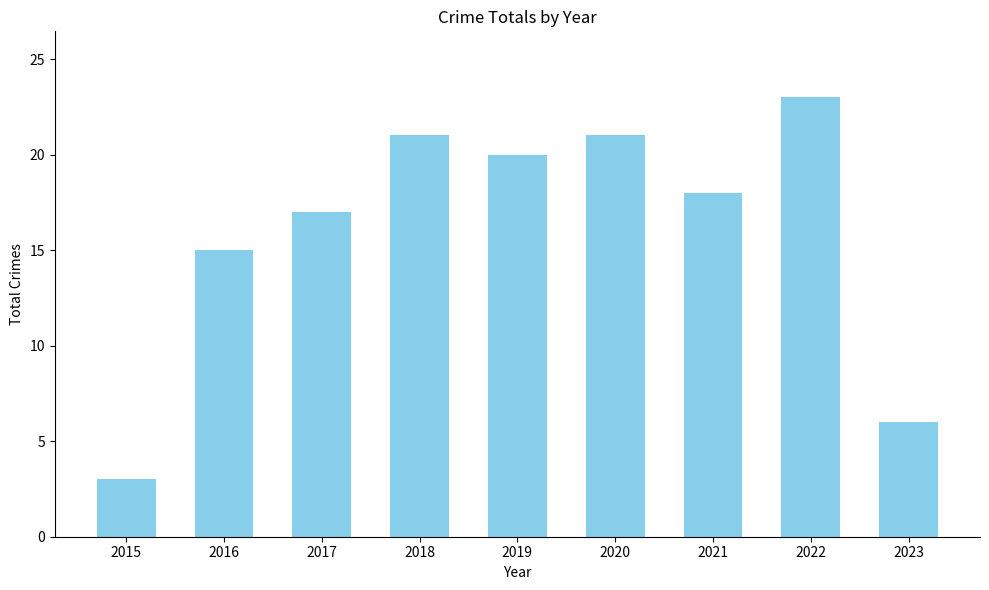

At which category does the chart reach its peak across all series?

2022